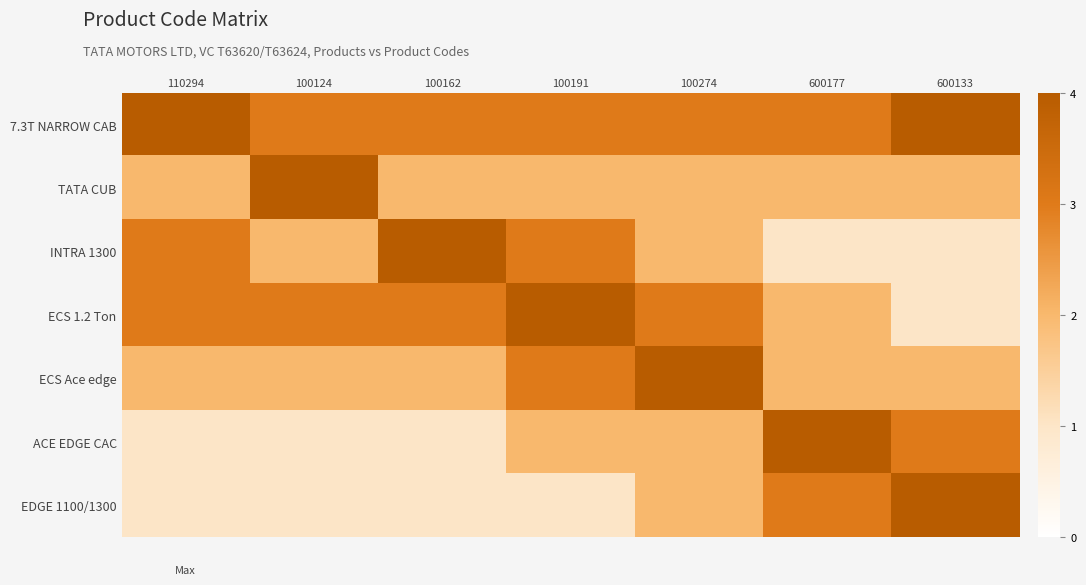

Which has a higher value, 100124 or 600133?

600133